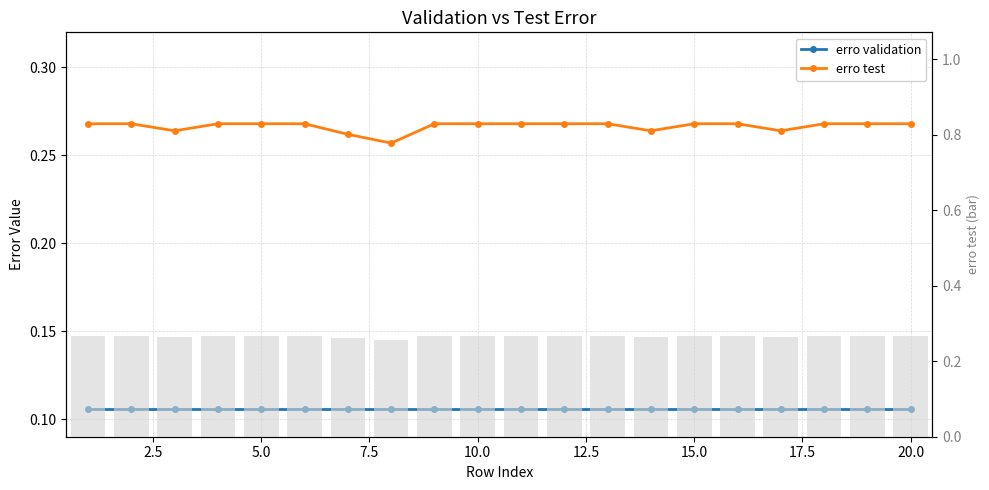

What is the greatest value displayed?

0.3